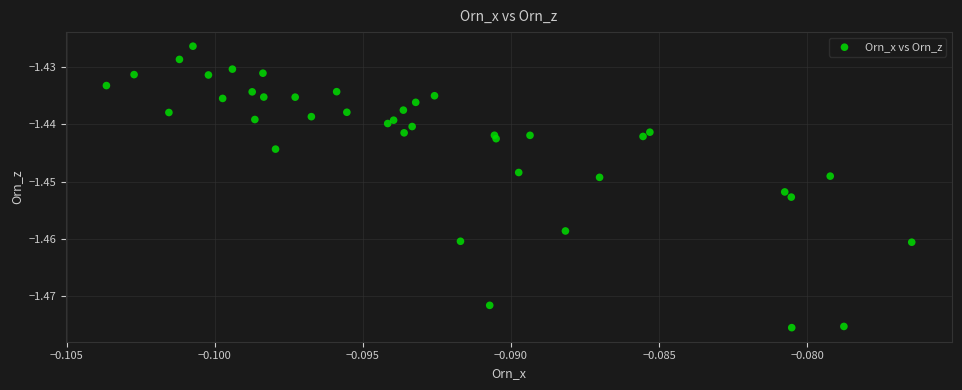

How many data points are displayed?

40